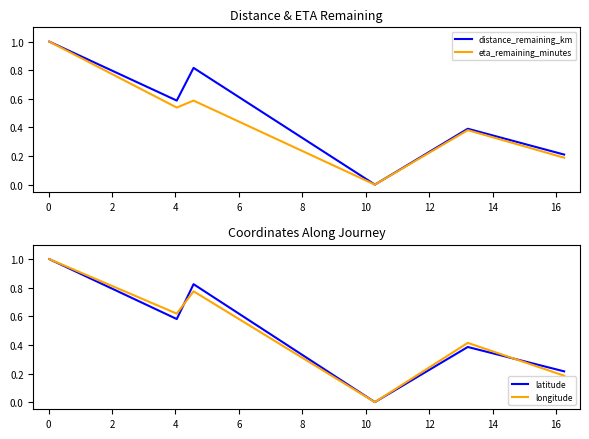

How many intersections are there between distance_remaining_km and latitude?

2